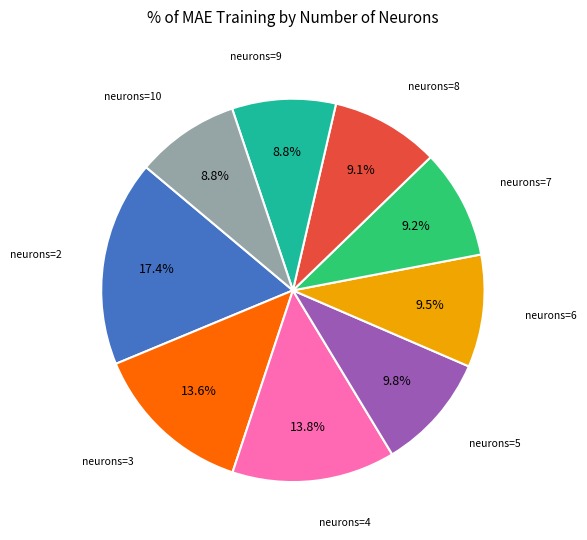

Does neurons=10 account for over 50% of the chart?

No